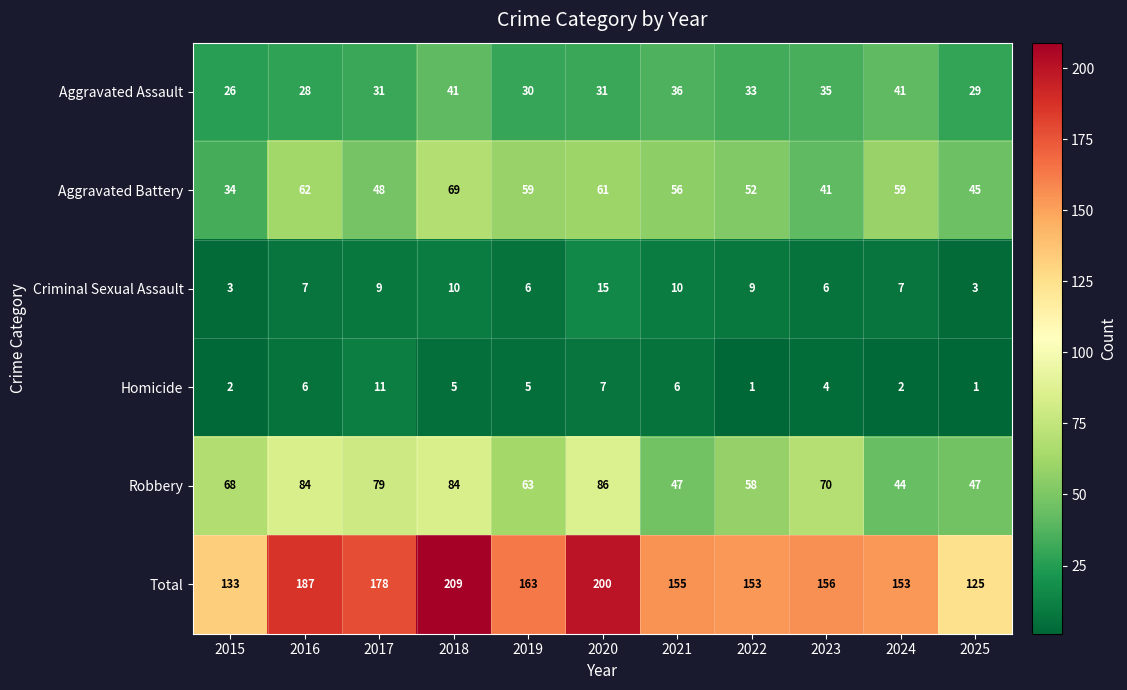

Which series has the largest total across all categories?

Total